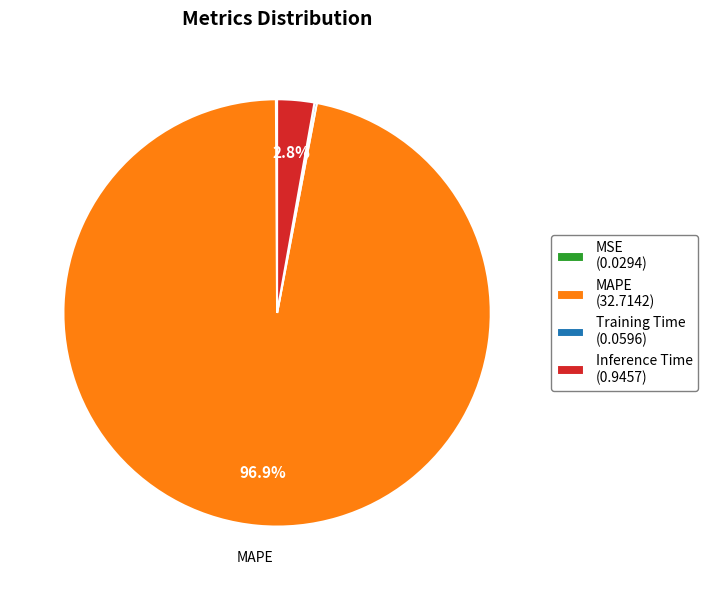

What percentage is NOT represented by MAPE (32.7142)?

3.1%